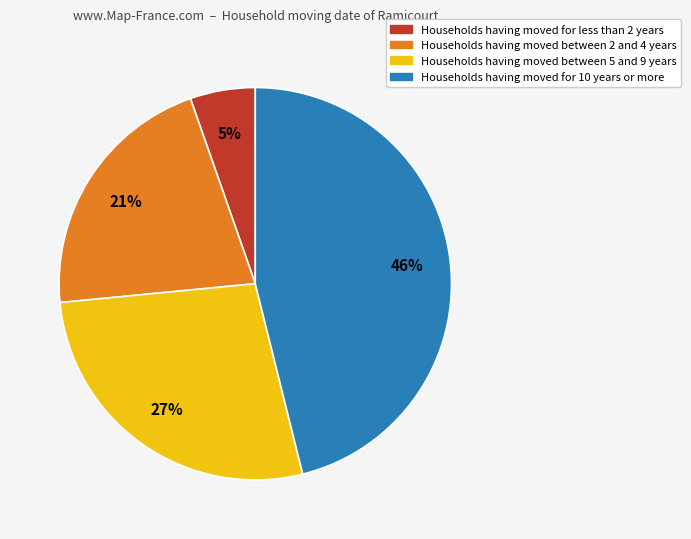

Which has a higher value, Households having moved for 10 years or more or Households having moved between 2 and 4 years?

Households having moved for 10 years or more